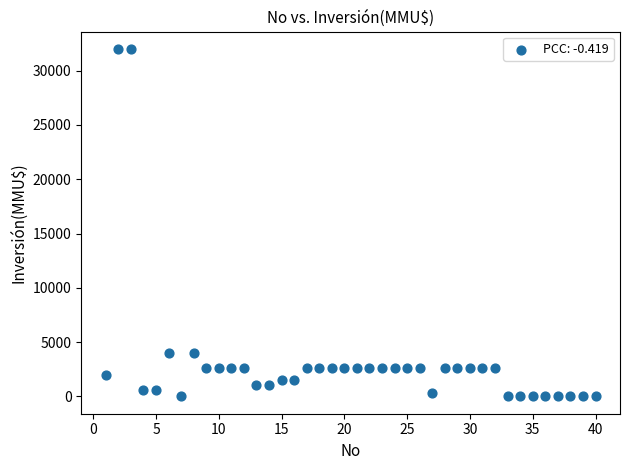

What is the range of X values (max minus min)?

39